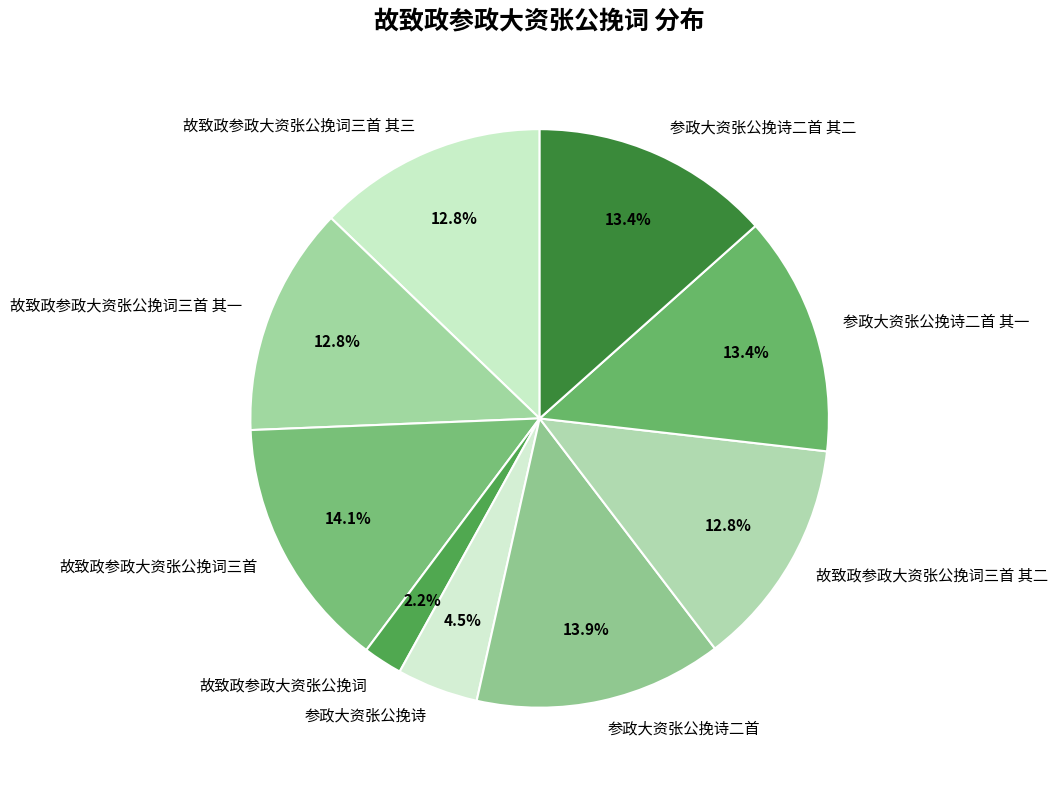

What is the smallest slice in the pie chart?

故致政参政大资张公挽词